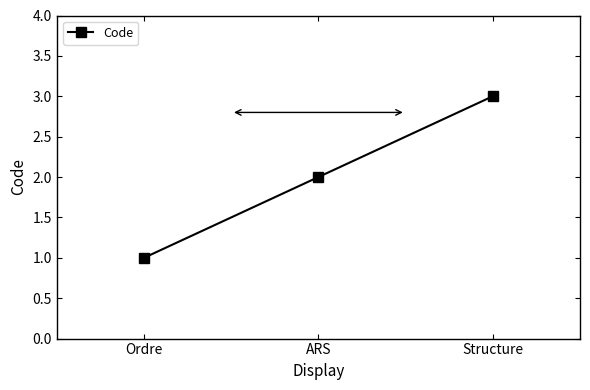

Reading left to right, extract all data points from this chart.

Ordre=1	ARS=2	Structure=3